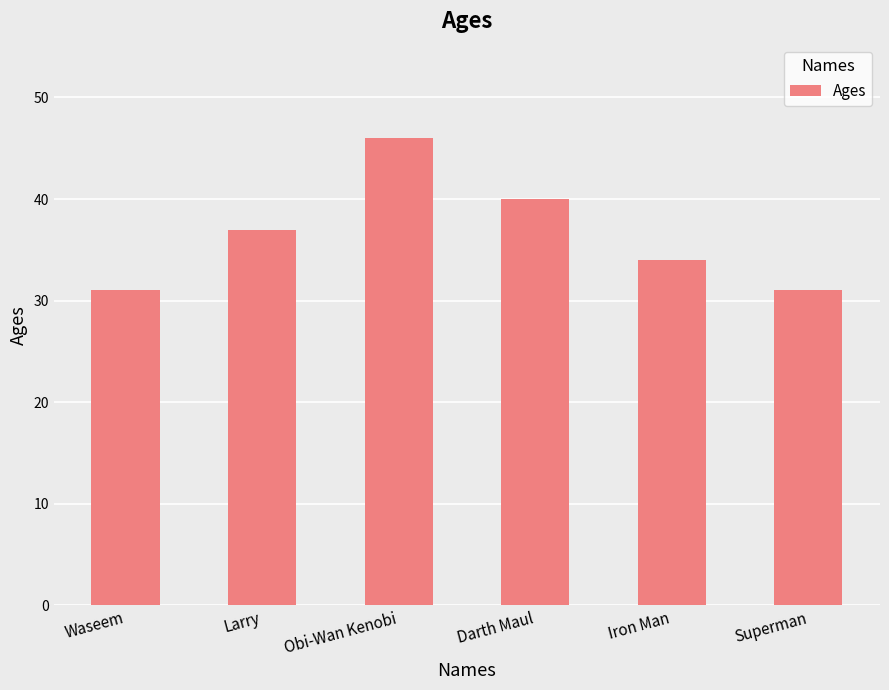

How many data points are less than 37?

3